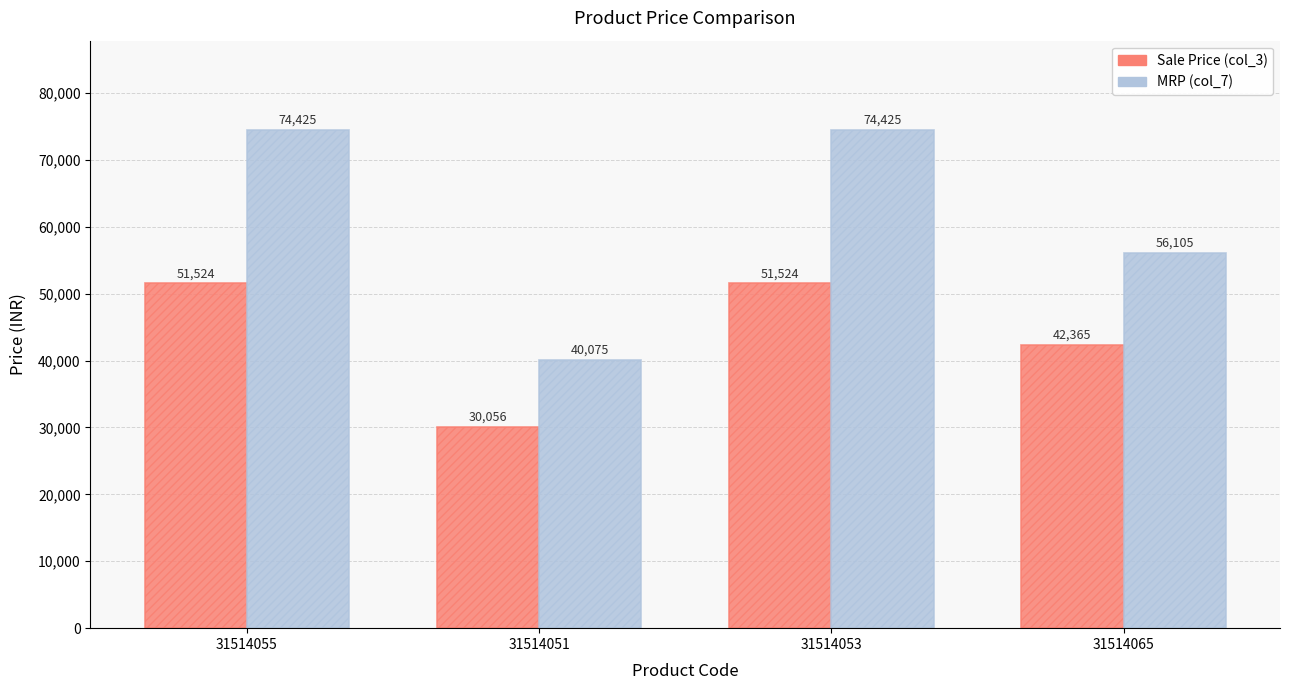

Between 31514053 and 31514065, which series saw the biggest shift?

MRP (col_7)